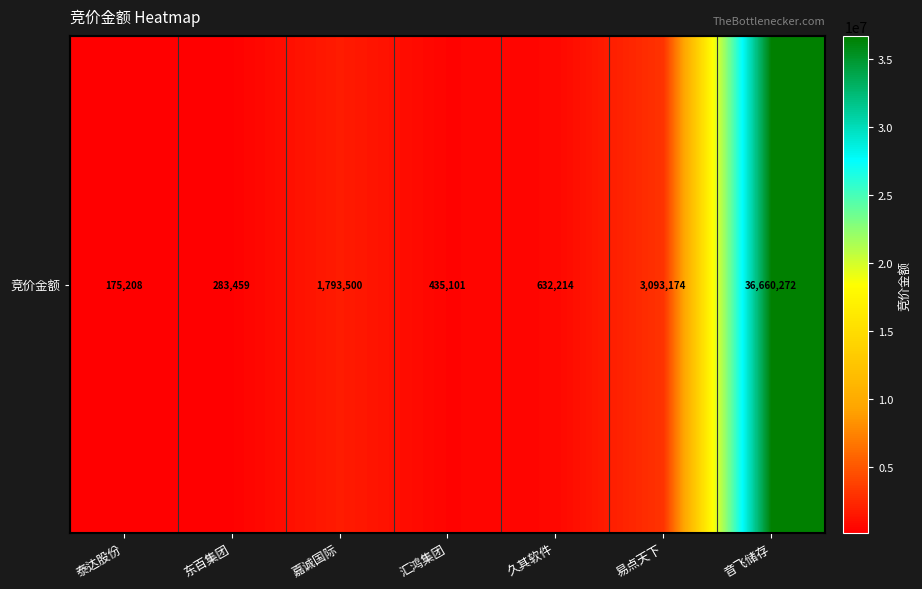

Between 泰达股份 and 易点天下, which is larger?

易点天下